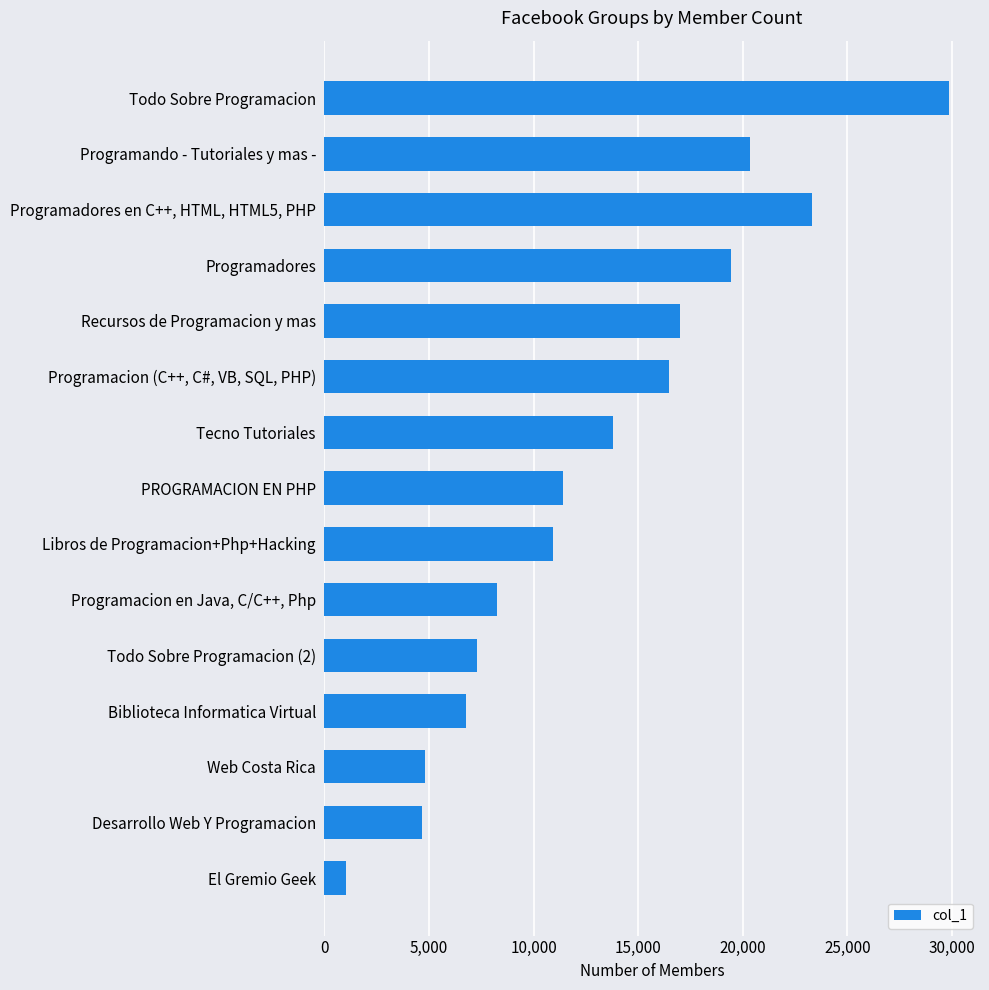

Reading bottom to top, list all the values displayed in this chart.

El Gremio Geek=1034	Desarrollo Web Y Programacion=4654	Web Costa Rica=4807	Biblioteca Informatica Virtual=6786	Todo Sobre Programacion (2)=7302	Programacion en Java, C/C++, Php=8260	Libros de Programacion+Php+Hacking=10918	PROGRAMACION EN PHP=11406	Tecno Tutoriales=13800	Programacion (C++, C#, VB, SQL, PHP)=16481	Recursos de Programacion y mas=16999	Programadores=19452	Programadores en C++, HTML, HTML5, PHP=23281	Programando - Tutoriales y mas -=20363	Todo Sobre Programacion=29840